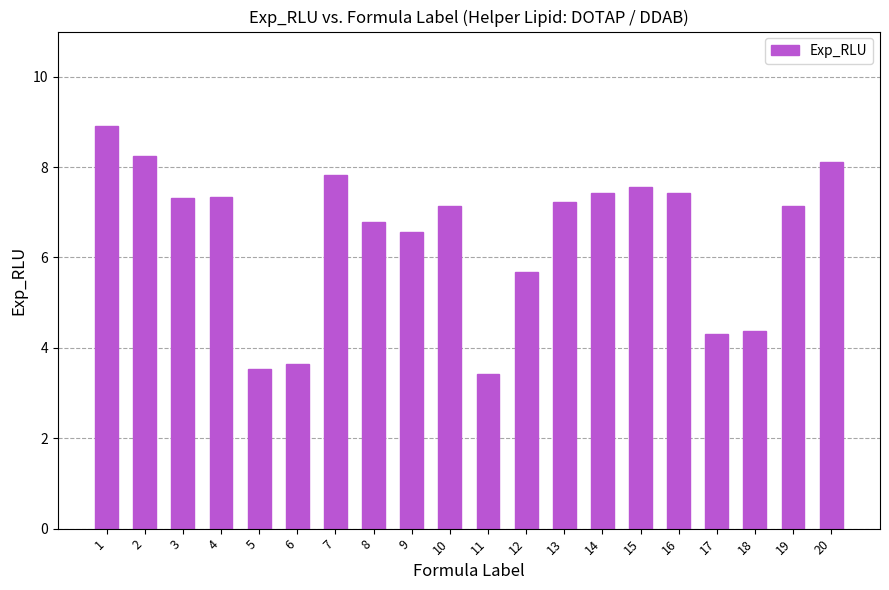

Reading left to right, extract all data points from this chart.

1=8.9	2=8.2	3=7.3	4=7.3	5=3.5	6=3.6	7=7.8	8=6.8	9=6.6	10=7.1	11=3.4	12=5.7	13=7.2	14=7.4	15=7.6	16=7.4	17=4.3	18=4.4	19=7.1	20=8.1